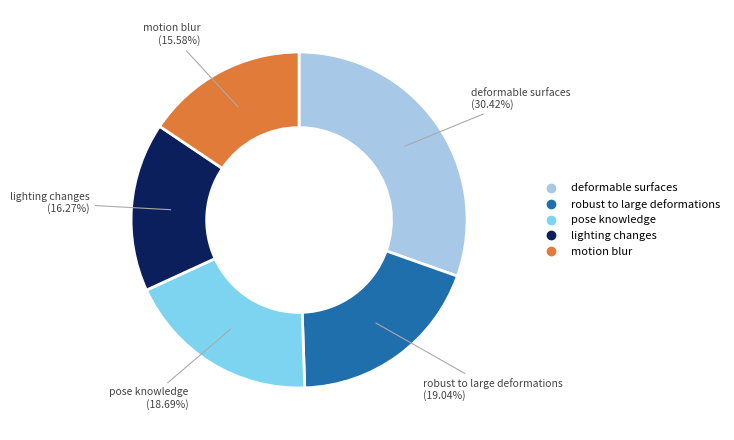

Is there any slice that represents more than half of the pie?

No